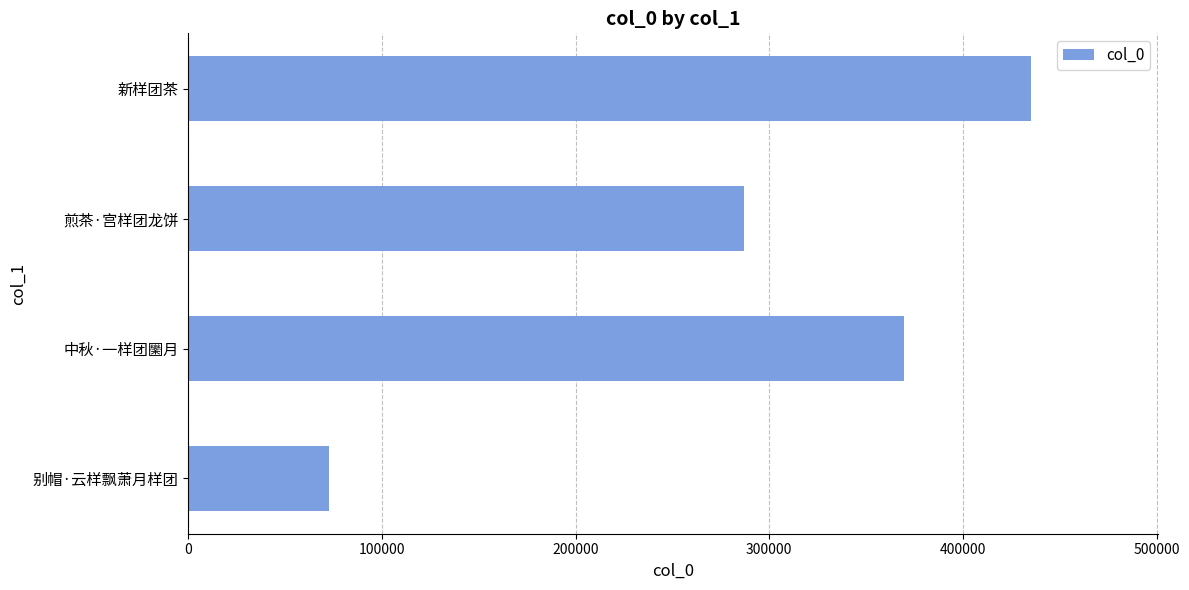

Count the number of categories in the chart.

4